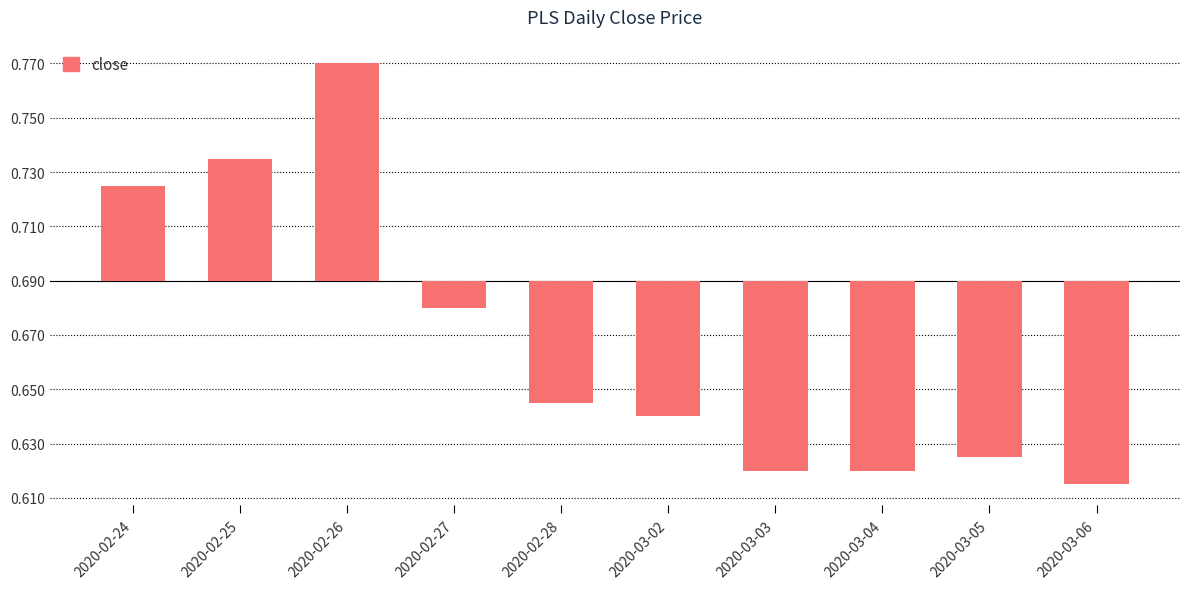

Does the chart contain any negative values?

Yes